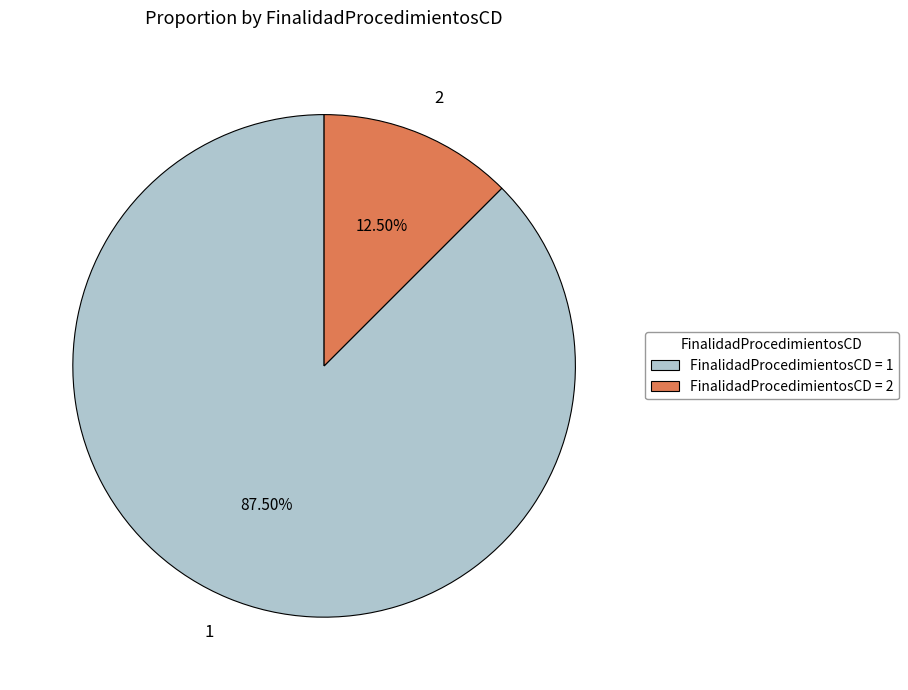

Does 1 represent more than half of the total?

Yes